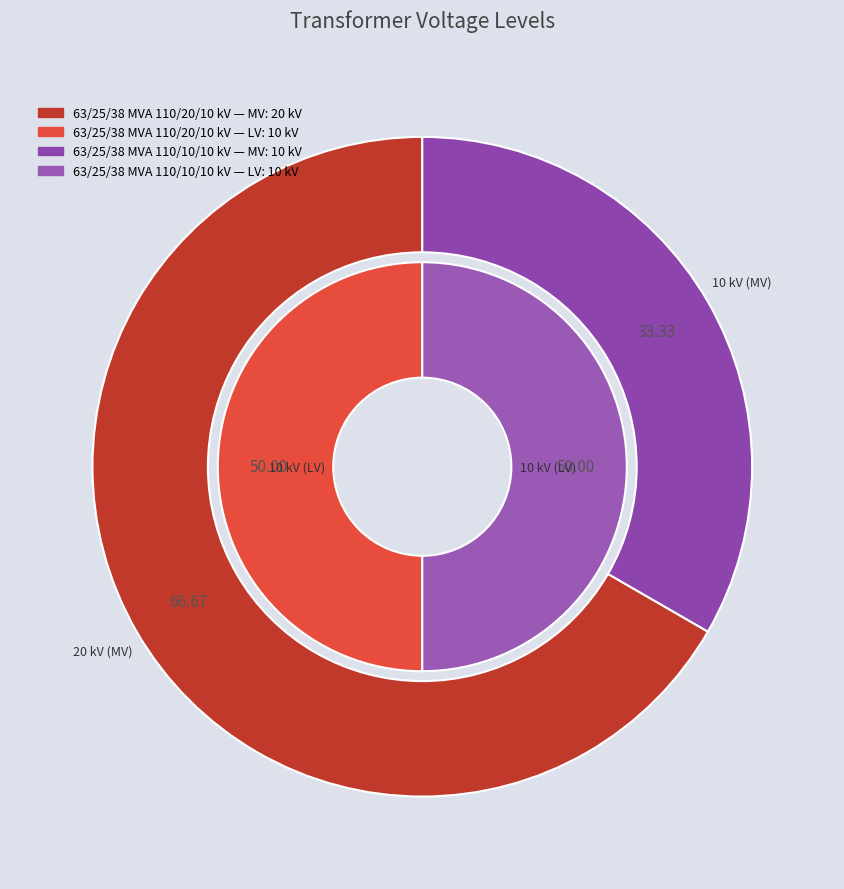

Between values_vn_mv_kv and values_vn_lv_kv, which is larger?

values_vn_mv_kv